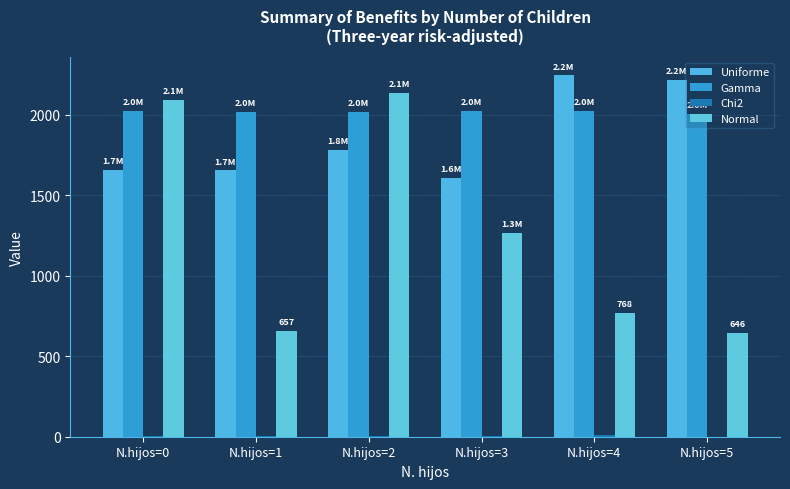

Rank the categories by Chi2 value from highest to lowest.

N.hijos=4, N.hijos=1, N.hijos=0, N.hijos=3, N.hijos=2, N.hijos=5